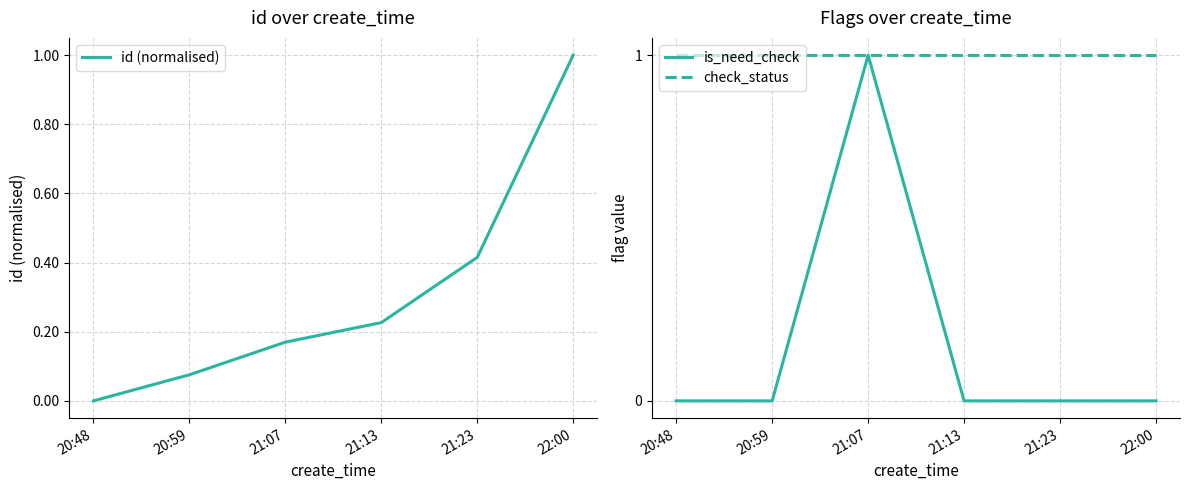

Which series has the largest total across all categories?

check_status